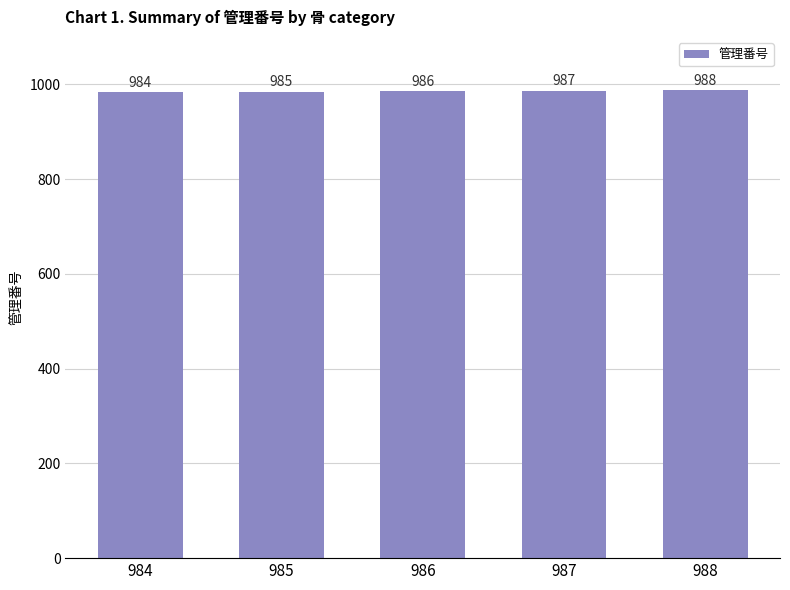

What is the difference between the maximum and minimum values?

4